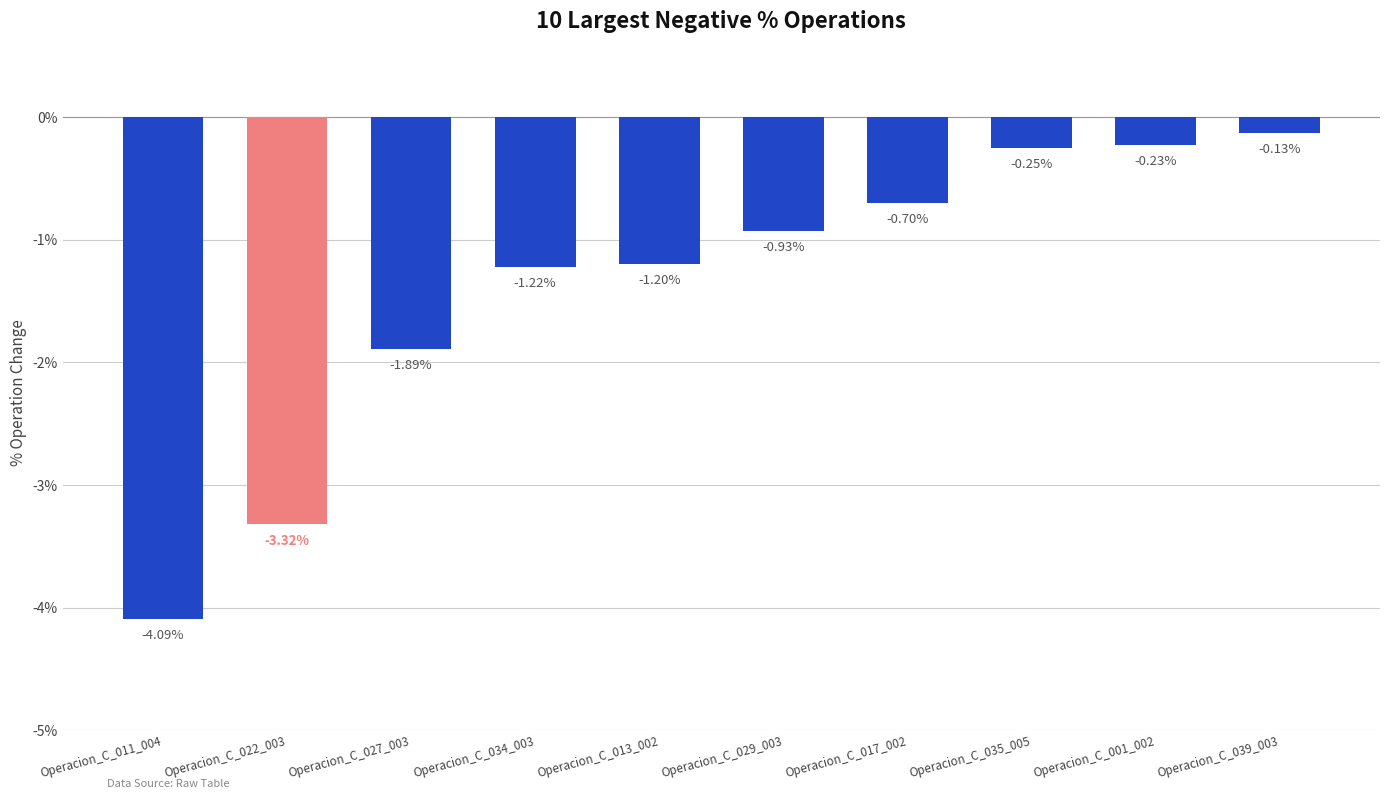

List the labels in order of value, smallest first.

Operacion_C_011_004, Operacion_C_022_003, Operacion_C_027_003, Operacion_C_034_003, Operacion_C_013_002, Operacion_C_029_003, Operacion_C_017_002, Operacion_C_035_005, Operacion_C_001_002, Operacion_C_039_003